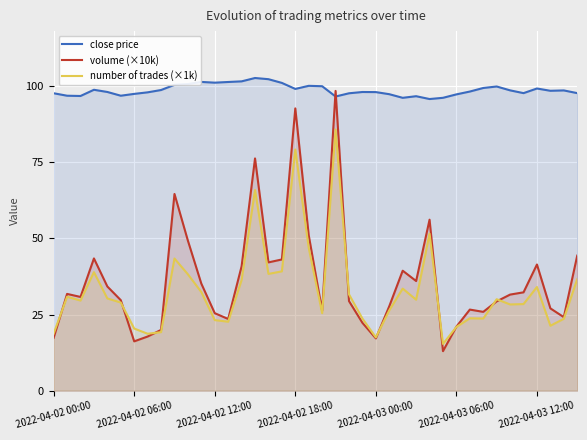

Is it true that volume (×10k) equals 13.0 at 29?

True